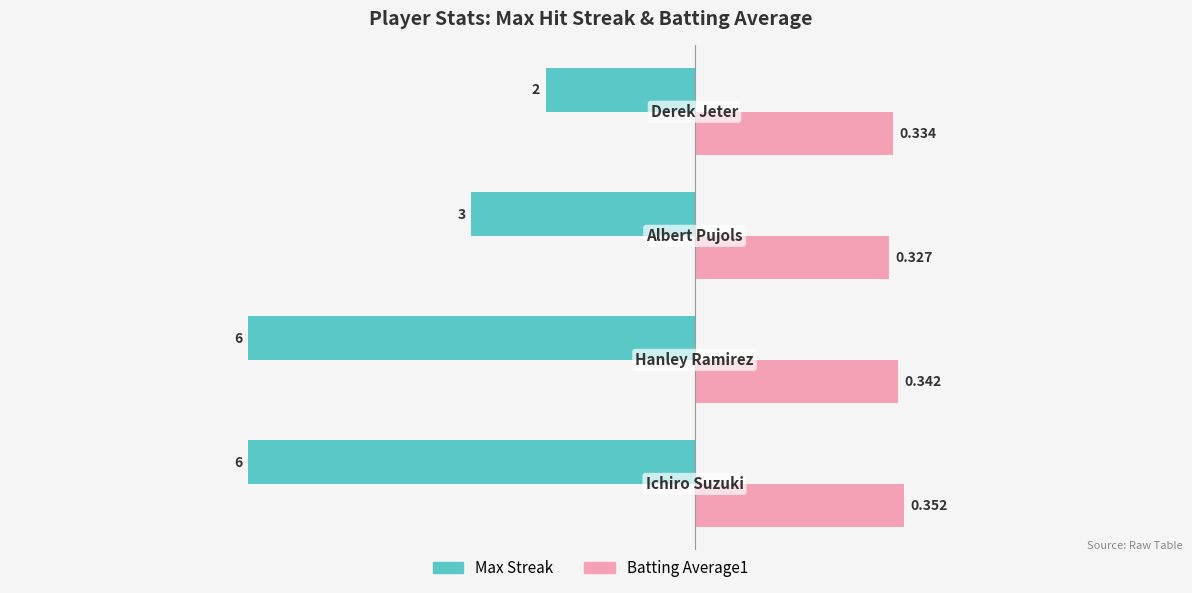

What are all the series names shown in the legend?

Max Streak, Batting Average1